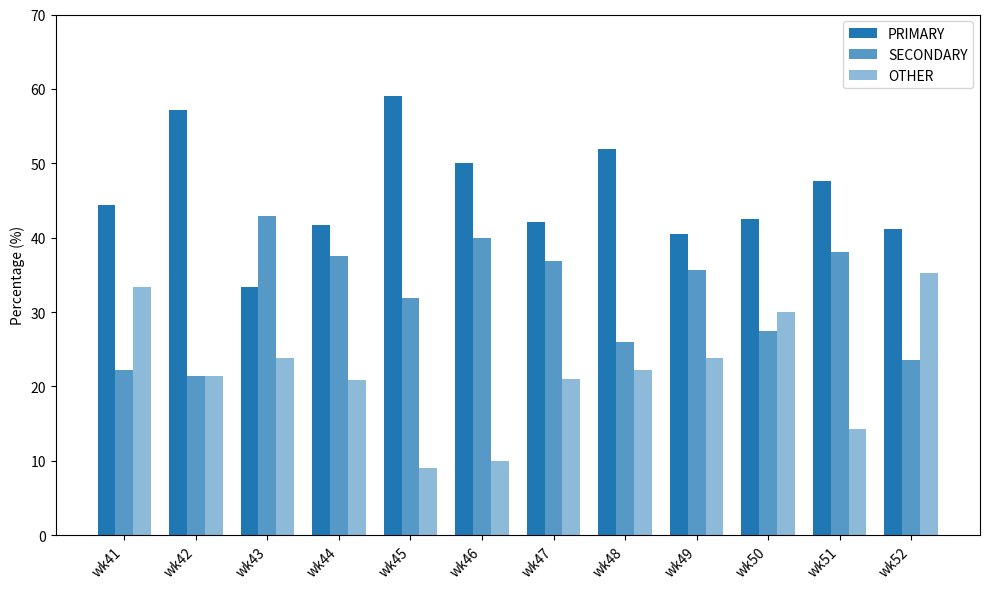

How many bars are there in each group?

3